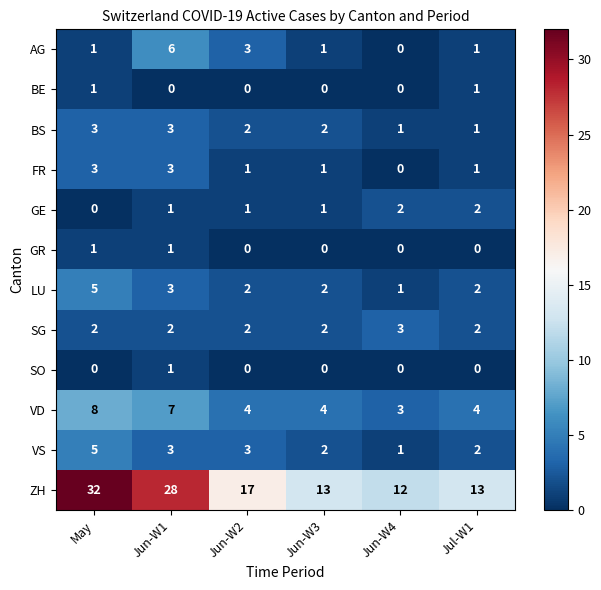

Count the number of data series in this chart.

12